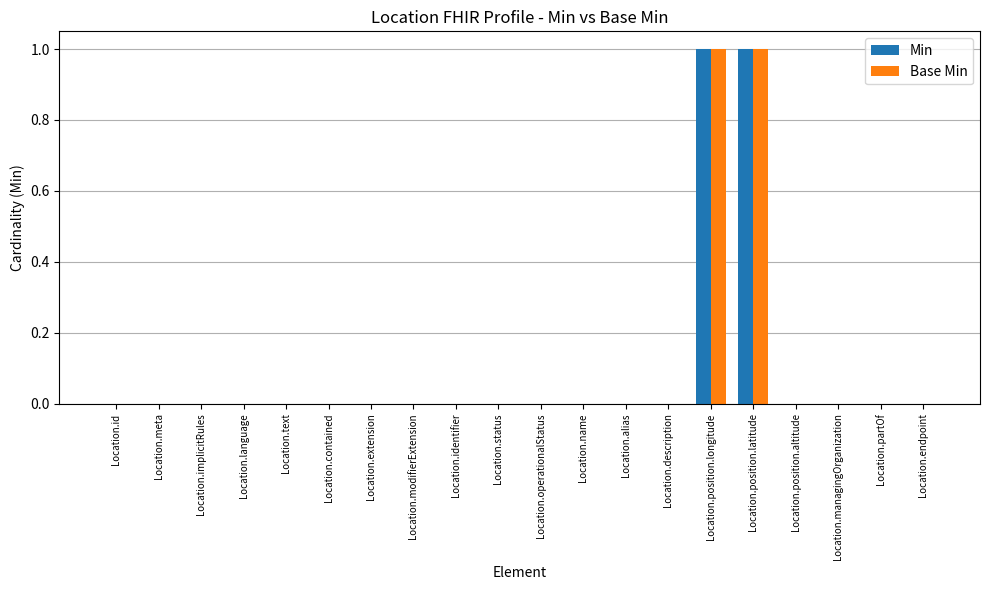

How many groups of bars are there?

20